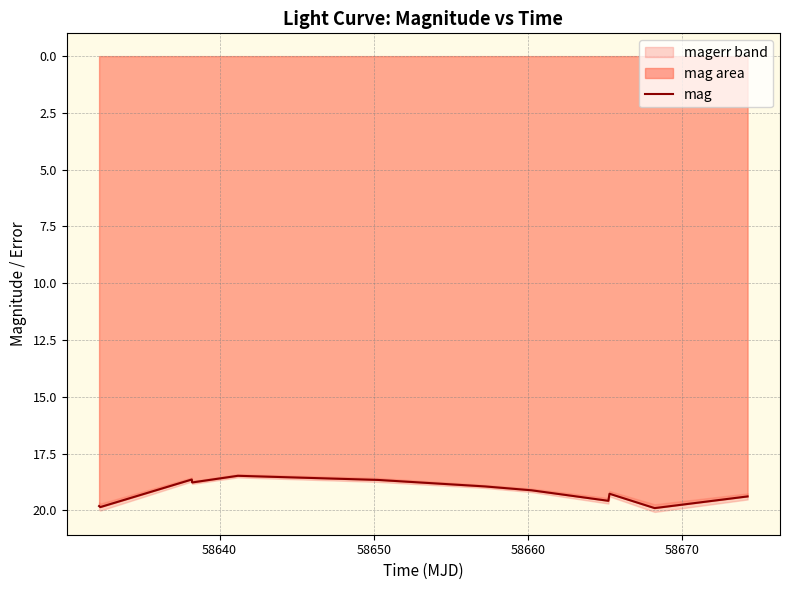

What is the lowest value of the mag series?

18.5